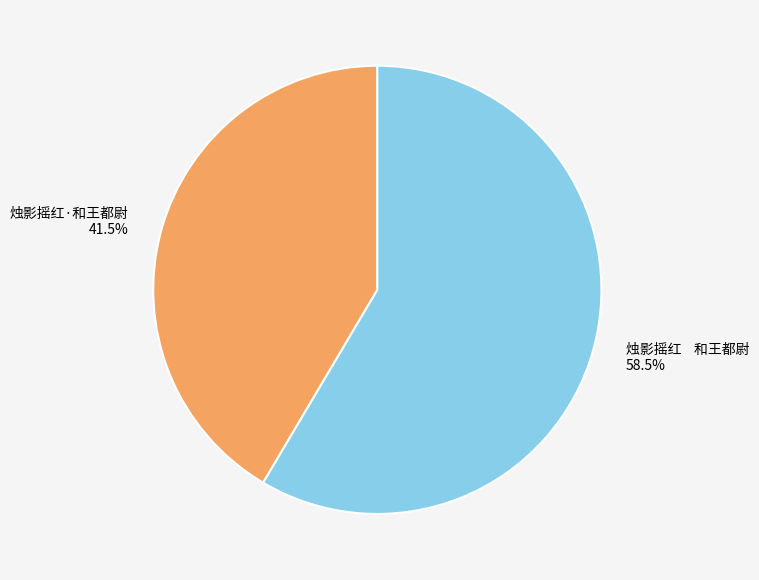

What is the smallest slice in the pie chart?

烛影摇红·和王都尉